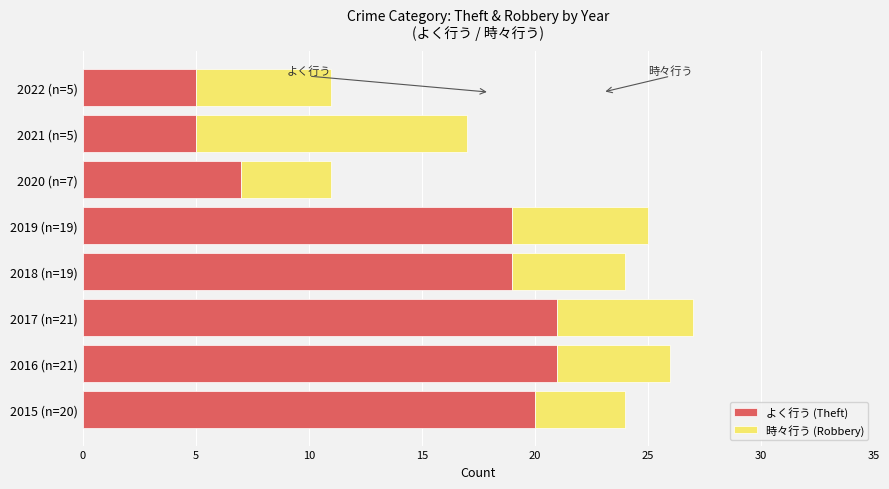

What is the difference between the maximum and minimum values in the よく行う (Theft) series?

16